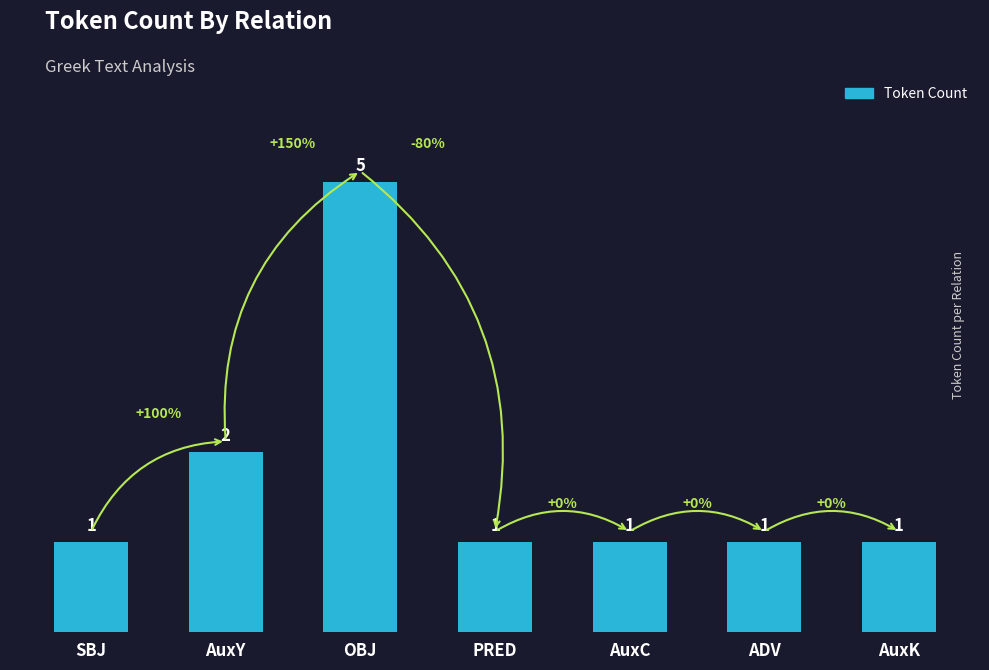

What is the change in value from OBJ to AuxK?

-4